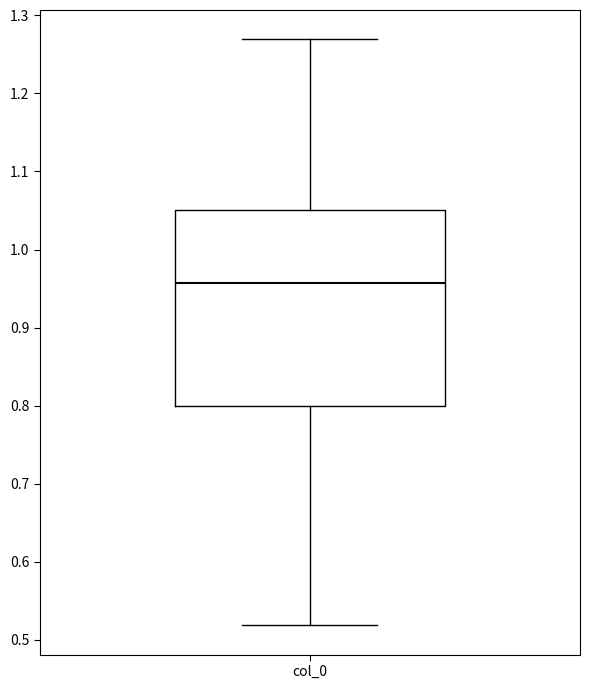

Transcribe this box plot: give where the median line is, the range the box spans, and where the two whiskers end, as read against the y-axis. The values are not printed on the chart, so give them approximately, as read against the axis.

median 0.96, box 0.80 to 1.05, whiskers 0.52 to 1.27